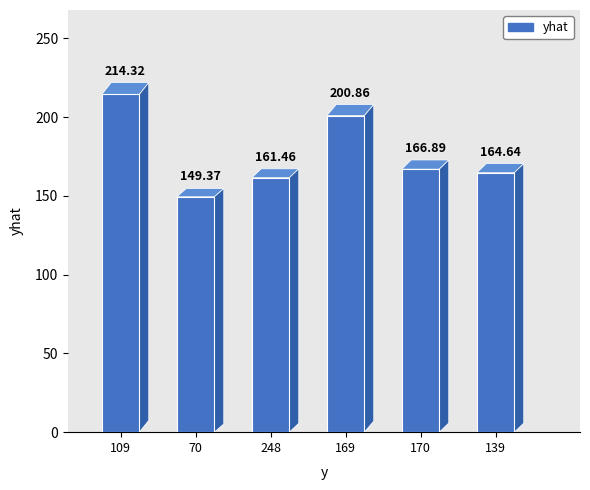

Rank the categories by value from lowest to highest.

70, 248, 139, 170, 169, 109